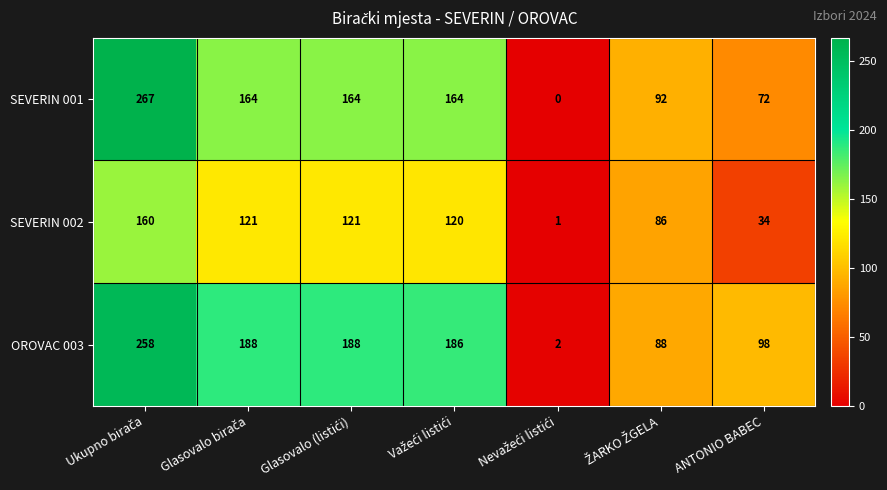

Reading right to left, extract all data points from this chart.

SEVERIN 001: 72	92	0	164	164	164	267
SEVERIN 002: 34	86	1	120	121	121	160
OROVAC 003: 98	88	2	186	188	188	258